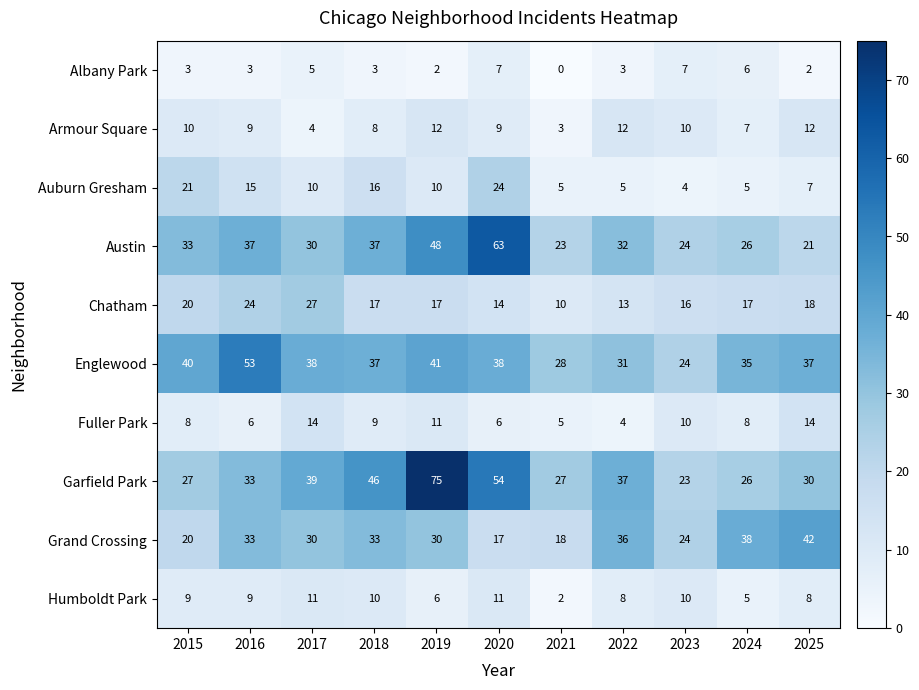

The value of Garfield Park at 2023 is 33. True or false?

False